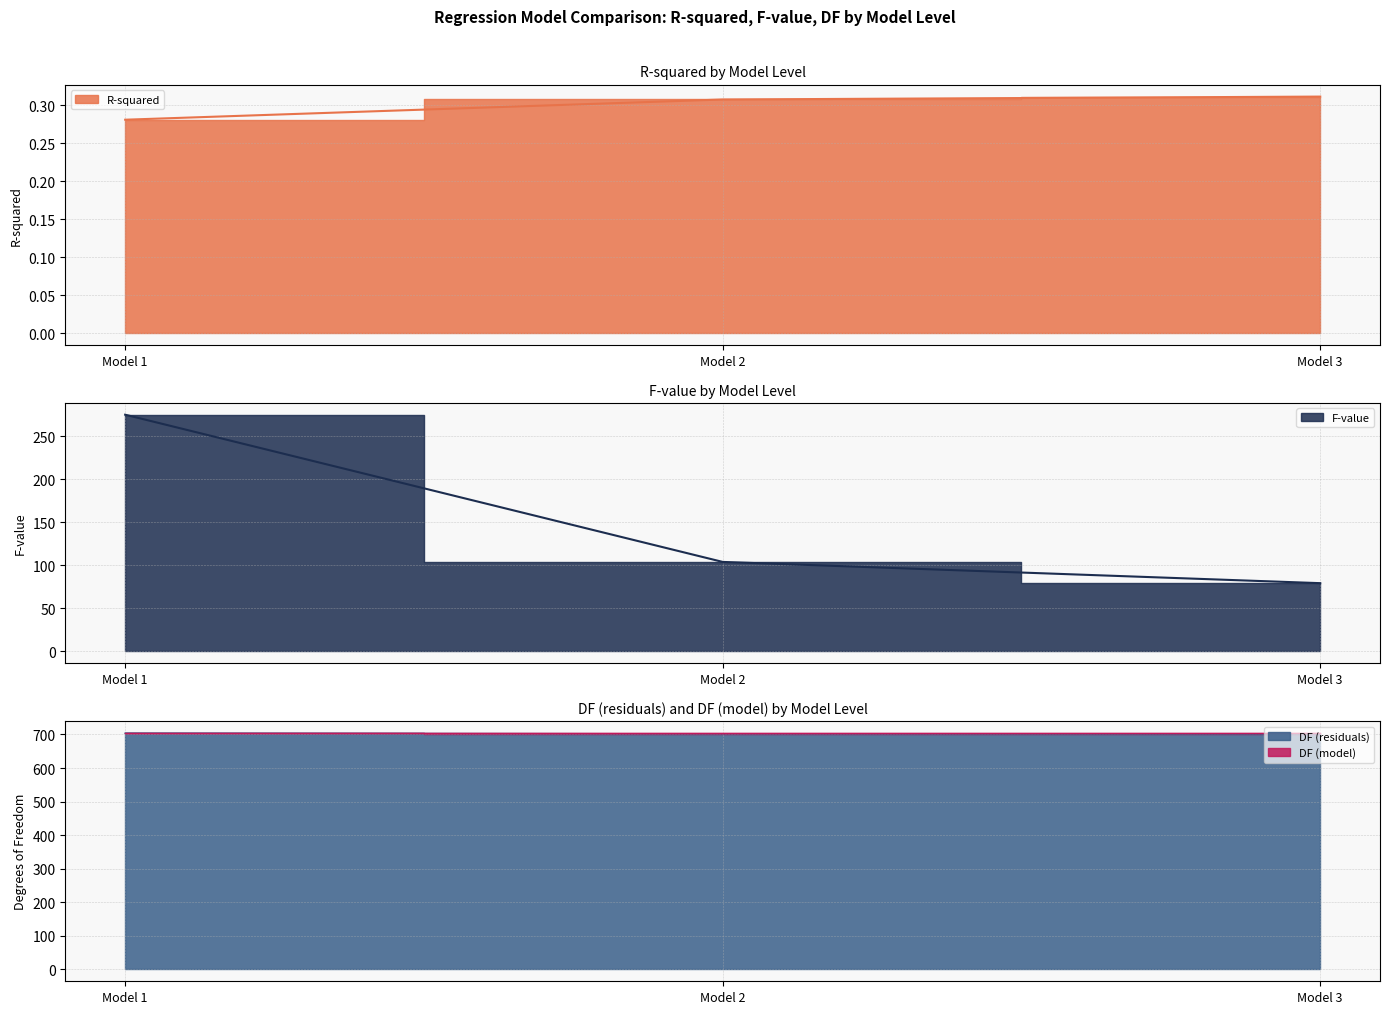

What is the value of the DF (residuals) point at the 1st from the left?

704.0